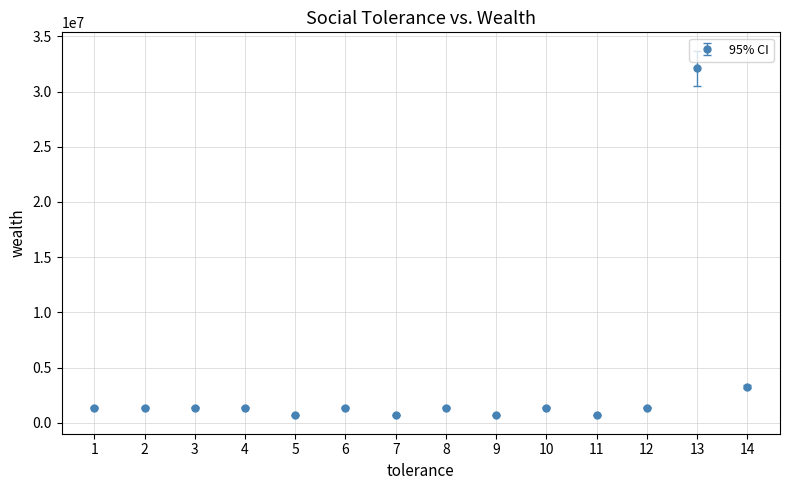

What is the sum of all values?

49147789.8